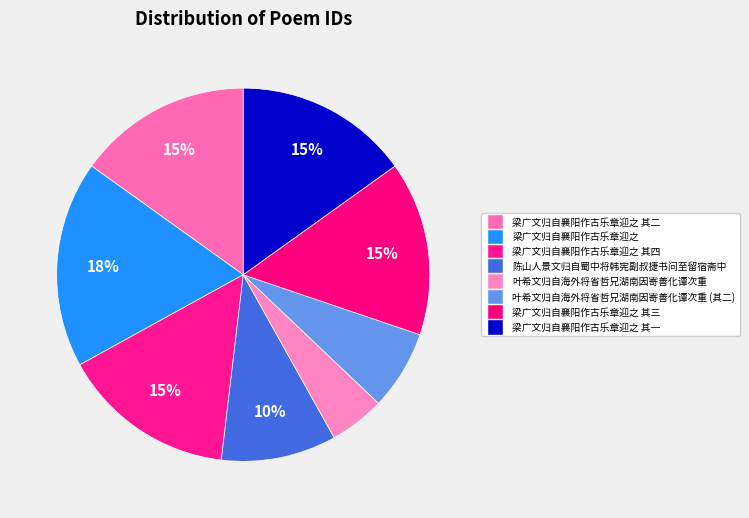

Count the number of slices in the pie.

8